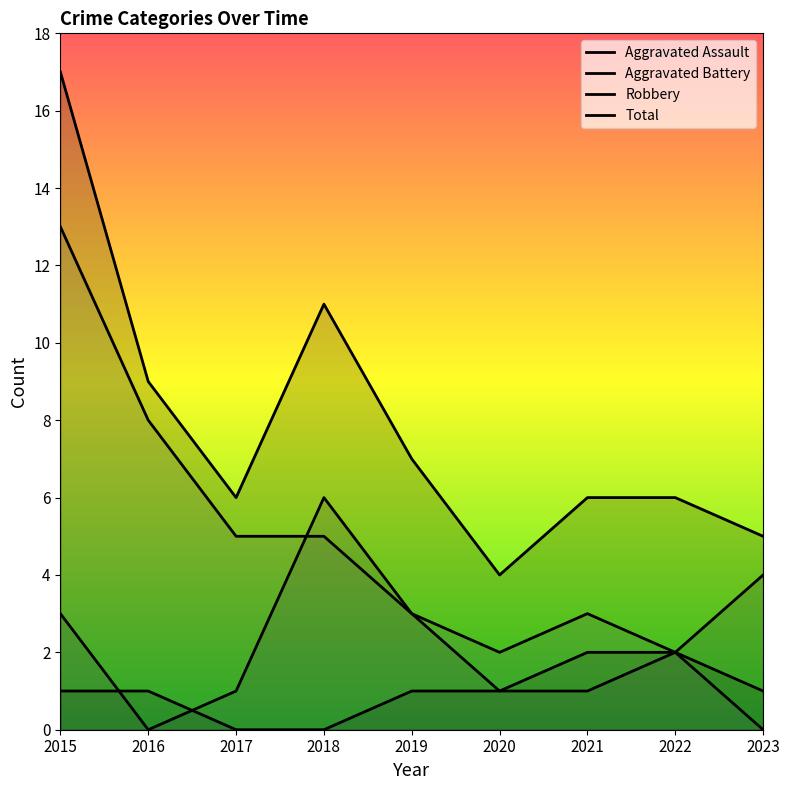

Reading right to left, transcribe all the data shown in this chart.

Aggravated Assault: 2023=1	2022=2	2021=2	2020=1	2019=1	2018=0	2017=0	2016=1	2015=1
Aggravated Battery: 2023=4	2022=2	2021=1	2020=1	2019=3	2018=6	2017=1	2016=0	2015=3
Robbery: 2023=0	2022=2	2021=3	2020=2	2019=3	2018=5	2017=5	2016=8	2015=13
Total: 2023=5	2022=6	2021=6	2020=4	2019=7	2018=11	2017=6	2016=9	2015=17